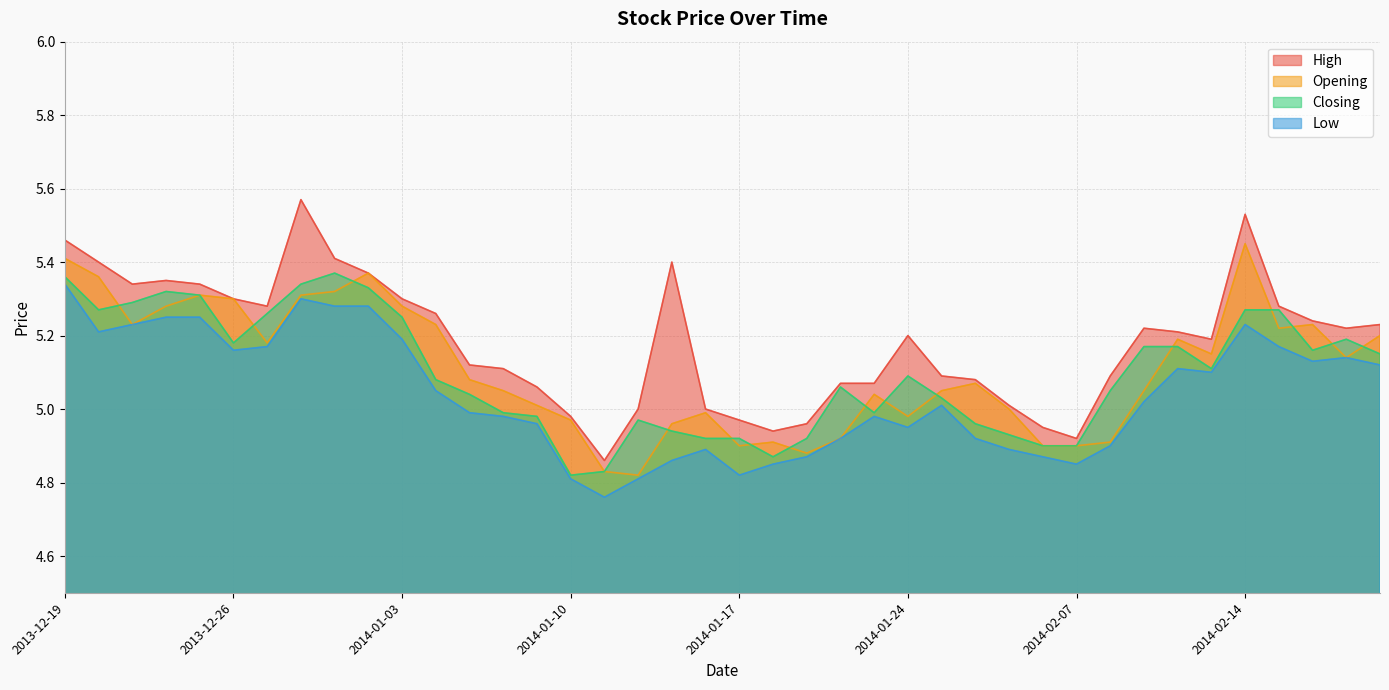

Reading left to right, what are all the values shown in this chart?

High: 2013-12-19=5.5	2013-12-20=5.4	2013-12-23=5.3	2013-12-24=5.3	2013-12-25=5.3	2013-12-26=5.3	2013-12-27=5.3	2013-12-30=5.6	2013-12-31=5.4	2014-01-02=5.4	2014-01-03=5.3	2014-01-06=5.3	2014-01-07=5.1	2014-01-08=5.1	2014-01-09=5.1	2014-01-10=5.0	2014-01-13=4.9	2014-01-14=5.0	2014-01-15=5.4	2014-01-16=5.0	2014-01-17=5.0	2014-01-20=4.9	2014-01-21=5.0	2014-01-22=5.1	2014-01-23=5.1	2014-01-24=5.2	2014-01-27=5.1	2014-01-28=5.1	2014-01-29=5.0	2014-01-30=5.0	2014-02-07=4.9	2014-02-10=5.1	2014-02-11=5.2	2014-02-12=5.2	2014-02-13=5.2	2014-02-14=5.5	2014-02-17=5.3	2014-02-18=5.2	2014-02-19=5.2	2014-02-20=5.2
Opening: 2013-12-19=5.4	2013-12-20=5.4	2013-12-23=5.2	2013-12-24=5.3	2013-12-25=5.3	2013-12-26=5.3	2013-12-27=5.2	2013-12-30=5.3	2013-12-31=5.3	2014-01-02=5.4	2014-01-03=5.3	2014-01-06=5.2	2014-01-07=5.1	2014-01-08=5.0	2014-01-09=5.0	2014-01-10=5.0	2014-01-13=4.8	2014-01-14=4.8	2014-01-15=5.0	2014-01-16=5.0	2014-01-17=4.9	2014-01-20=4.9	2014-01-21=4.9	2014-01-22=4.9	2014-01-23=5.0	2014-01-24=5.0	2014-01-27=5.0	2014-01-28=5.1	2014-01-29=5.0	2014-01-30=4.9	2014-02-07=4.9	2014-02-10=4.9	2014-02-11=5.0	2014-02-12=5.2	2014-02-13=5.2	2014-02-14=5.5	2014-02-17=5.2	2014-02-18=5.2	2014-02-19=5.1	2014-02-20=5.2
Closing: 2013-12-19=5.4	2013-12-20=5.3	2013-12-23=5.3	2013-12-24=5.3	2013-12-25=5.3	2013-12-26=5.2	2013-12-27=5.3	2013-12-30=5.3	2013-12-31=5.4	2014-01-02=5.3	2014-01-03=5.2	2014-01-06=5.1	2014-01-07=5.0	2014-01-08=5.0	2014-01-09=5.0	2014-01-10=4.8	2014-01-13=4.8	2014-01-14=5.0	2014-01-15=4.9	2014-01-16=4.9	2014-01-17=4.9	2014-01-20=4.9	2014-01-21=4.9	2014-01-22=5.1	2014-01-23=5.0	2014-01-24=5.1	2014-01-27=5.0	2014-01-28=5.0	2014-01-29=4.9	2014-01-30=4.9	2014-02-07=4.9	2014-02-10=5.0	2014-02-11=5.2	2014-02-12=5.2	2014-02-13=5.1	2014-02-14=5.3	2014-02-17=5.3	2014-02-18=5.2	2014-02-19=5.2	2014-02-20=5.2
Low: 2013-12-19=5.3	2013-12-20=5.2	2013-12-23=5.2	2013-12-24=5.2	2013-12-25=5.2	2013-12-26=5.2	2013-12-27=5.2	2013-12-30=5.3	2013-12-31=5.3	2014-01-02=5.3	2014-01-03=5.2	2014-01-06=5.0	2014-01-07=5.0	2014-01-08=5.0	2014-01-09=5.0	2014-01-10=4.8	2014-01-13=4.8	2014-01-14=4.8	2014-01-15=4.9	2014-01-16=4.9	2014-01-17=4.8	2014-01-20=4.8	2014-01-21=4.9	2014-01-22=4.9	2014-01-23=5.0	2014-01-24=5.0	2014-01-27=5.0	2014-01-28=4.9	2014-01-29=4.9	2014-01-30=4.9	2014-02-07=4.8	2014-02-10=4.9	2014-02-11=5.0	2014-02-12=5.1	2014-02-13=5.1	2014-02-14=5.2	2014-02-17=5.2	2014-02-18=5.1	2014-02-19=5.1	2014-02-20=5.1